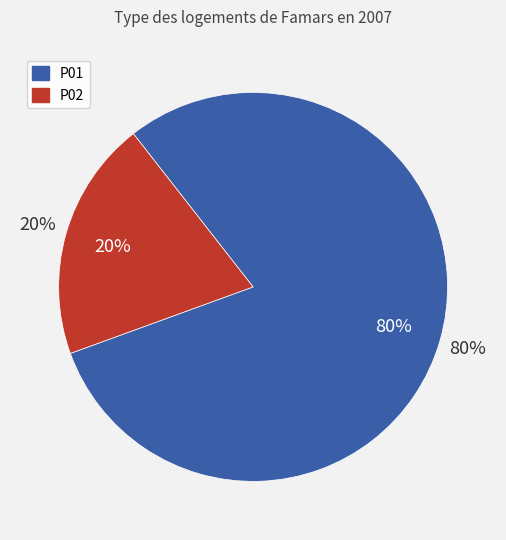

To the nearest percent, what is the combined percentage of P01 and P02?

100%